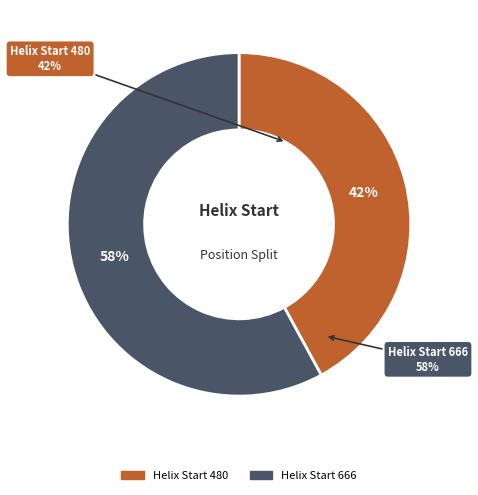

Is it true that 480 is 50% of the pie?

False